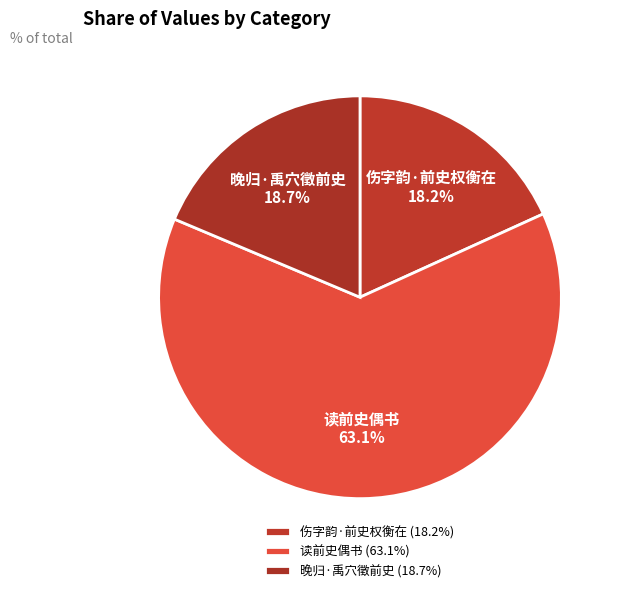

Which has a higher value, 晚归·禹穴徵前史 or 读前史偶书?

读前史偶书